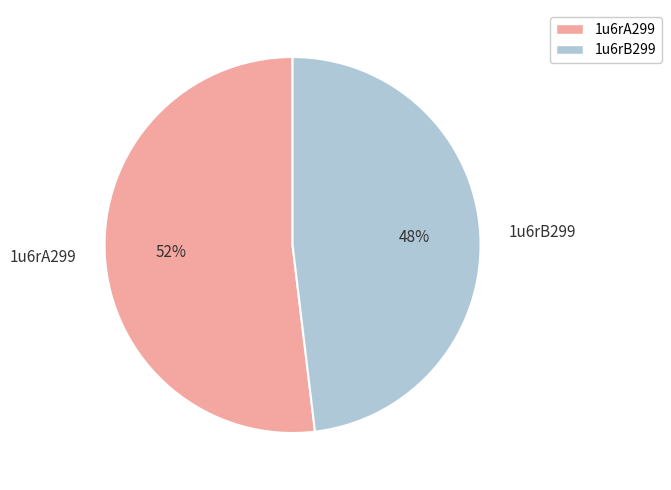

Approximately how many times larger is the value at 1u6rB299 compared to 1u6rA299?

0.9